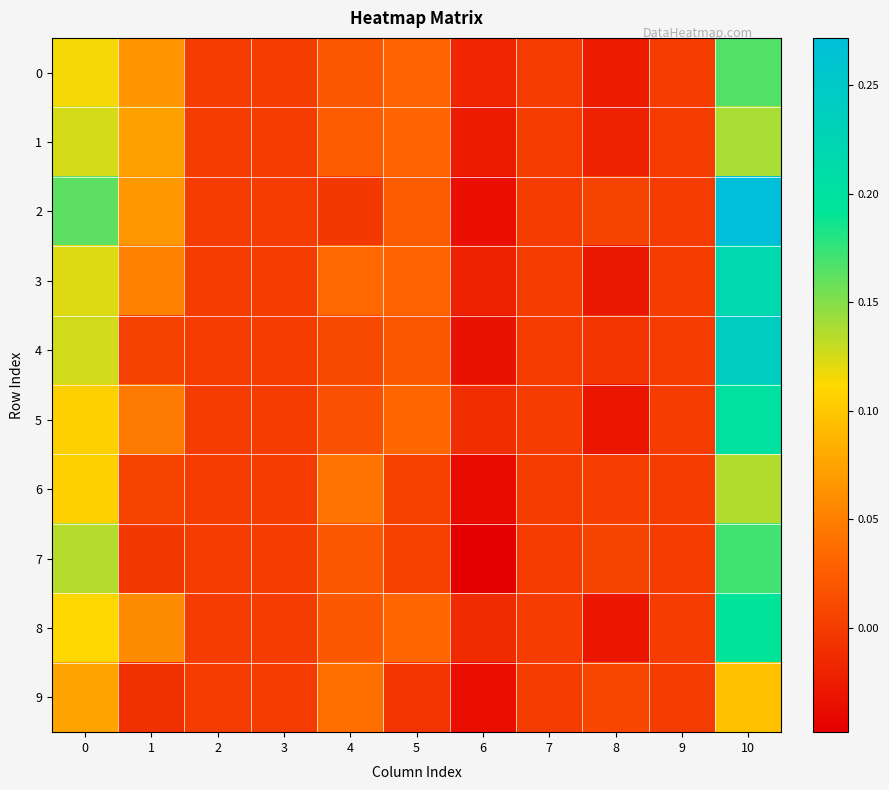

Reading right to left, list all the values displayed in this chart.

0: 10=0.2	9=0.0	8=-0.0	7=0.0	6=-0.0	5=0.0	4=0.0	3=0.0	2=0.0	1=0.1	0=0.1
1: 10=0.1	9=0.0	8=-0.0	7=0.0	6=-0.0	5=0.0	4=0.0	3=0.0	2=0.0	1=0.1	0=0.1
2: 10=0.3	9=0.0	8=0.0	7=0.0	6=-0.0	5=0.0	4=-0.0	3=0.0	2=0.0	1=0.1	0=0.2
3: 10=0.2	9=0.0	8=-0.0	7=0.0	6=-0.0	5=0.0	4=0.0	3=0.0	2=0.0	1=0.1	0=0.1
4: 10=0.2	9=0.0	8=-0.0	7=0.0	6=-0.0	5=0.0	4=0.0	3=0.0	2=0.0	1=0.0	0=0.1
5: 10=0.2	9=0.0	8=-0.0	7=0.0	6=-0.0	5=0.0	4=0.0	3=0.0	2=0.0	1=0.0	0=0.1
6: 10=0.1	9=0.0	8=0.0	7=0.0	6=-0.0	5=0.0	4=0.0	3=0.0	2=0.0	1=0.0	0=0.1
7: 10=0.2	9=0.0	8=0.0	7=0.0	6=-0.0	5=0.0	4=0.0	3=0.0	2=0.0	1=-0.0	0=0.1
8: 10=0.2	9=0.0	8=-0.0	7=0.0	6=-0.0	5=0.0	4=0.0	3=0.0	2=0.0	1=0.1	0=0.1
9: 10=0.1	9=0.0	8=0.0	7=0.0	6=-0.0	5=-0.0	4=0.0	3=0.0	2=0.0	1=-0.0	0=0.1